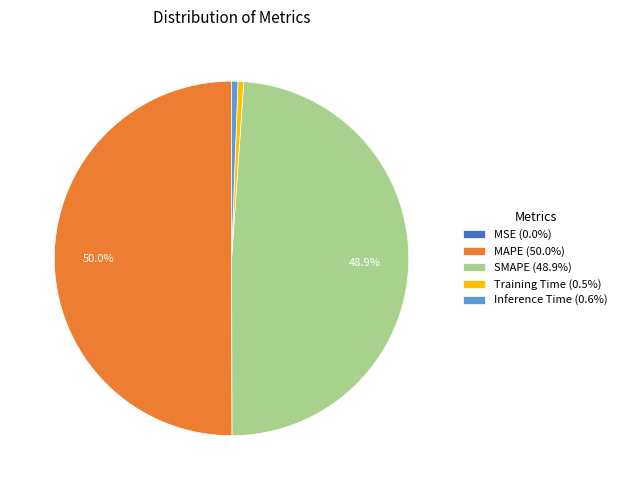

To the nearest percent, what portion does SMAPE represent?

49%